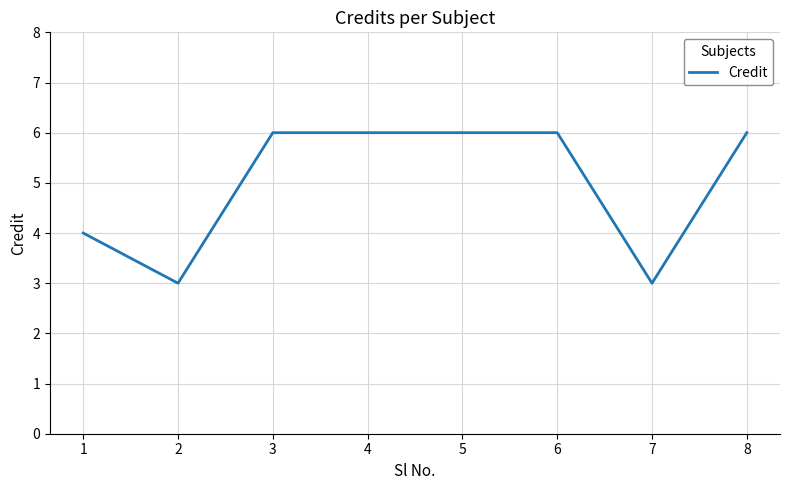

What value does the data have at 2?

3